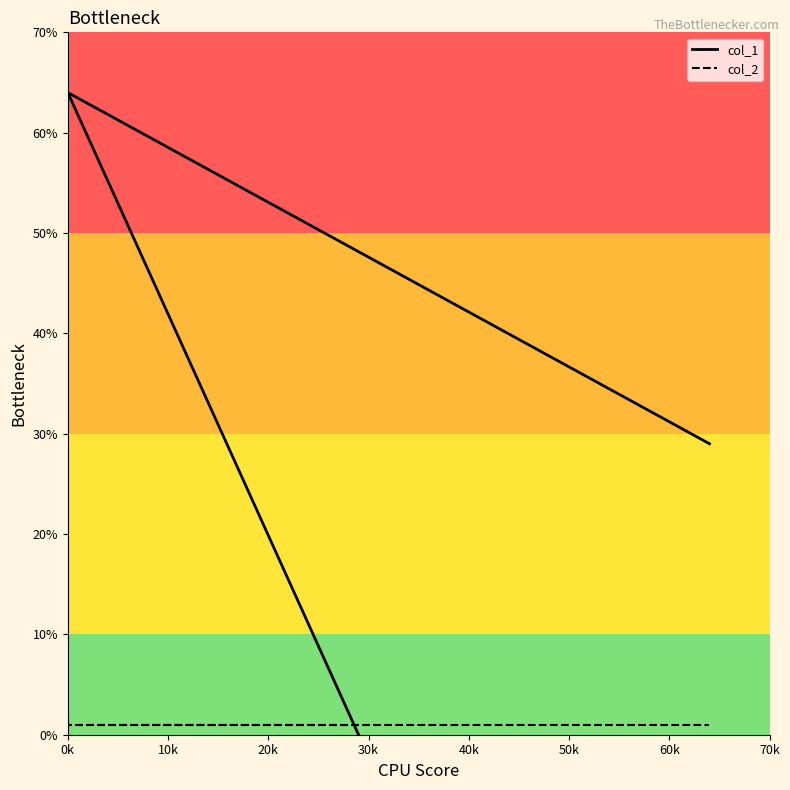

Reading left to right, extract all data points from this chart.

col_1: 0	64	29
col_2: 1	1	1